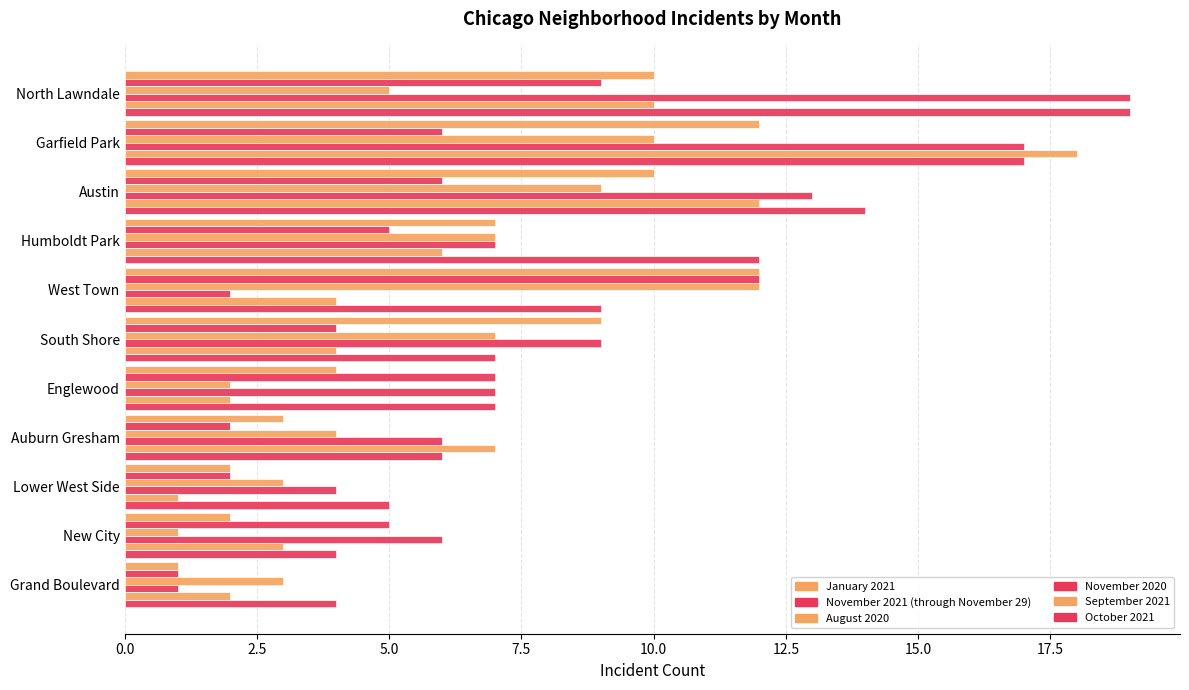

How many data points in August 2020 are less than 5?

5